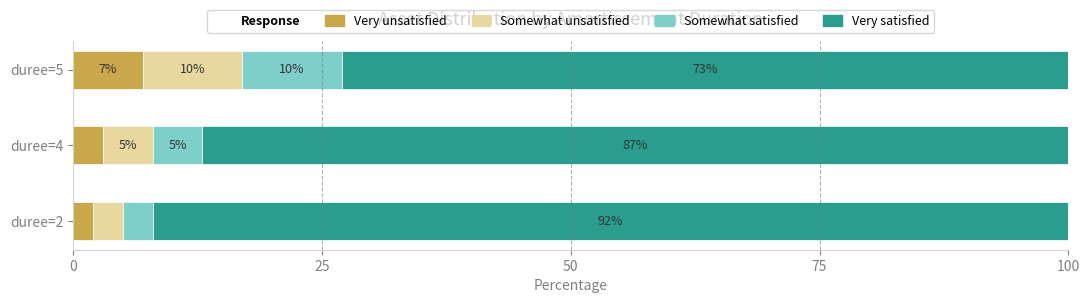

What is the sum of all Very unsatisfied values?

12